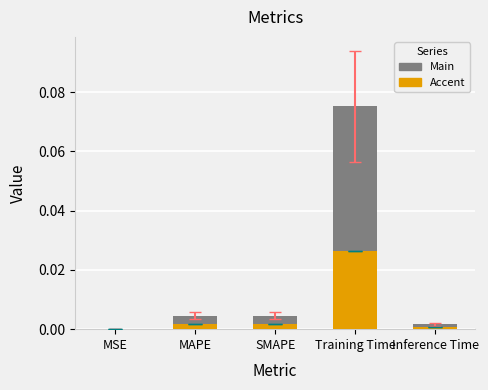

The chart shows a value of 0.0 at MAPE. True or false?

True